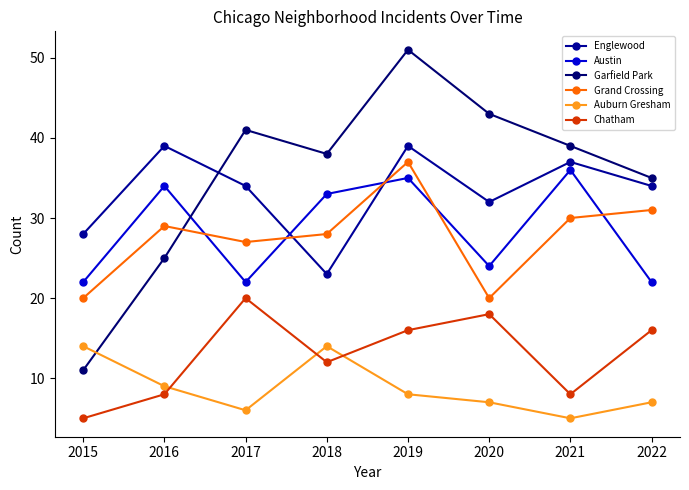

Which label corresponds to the smallest value in the chart?

2021